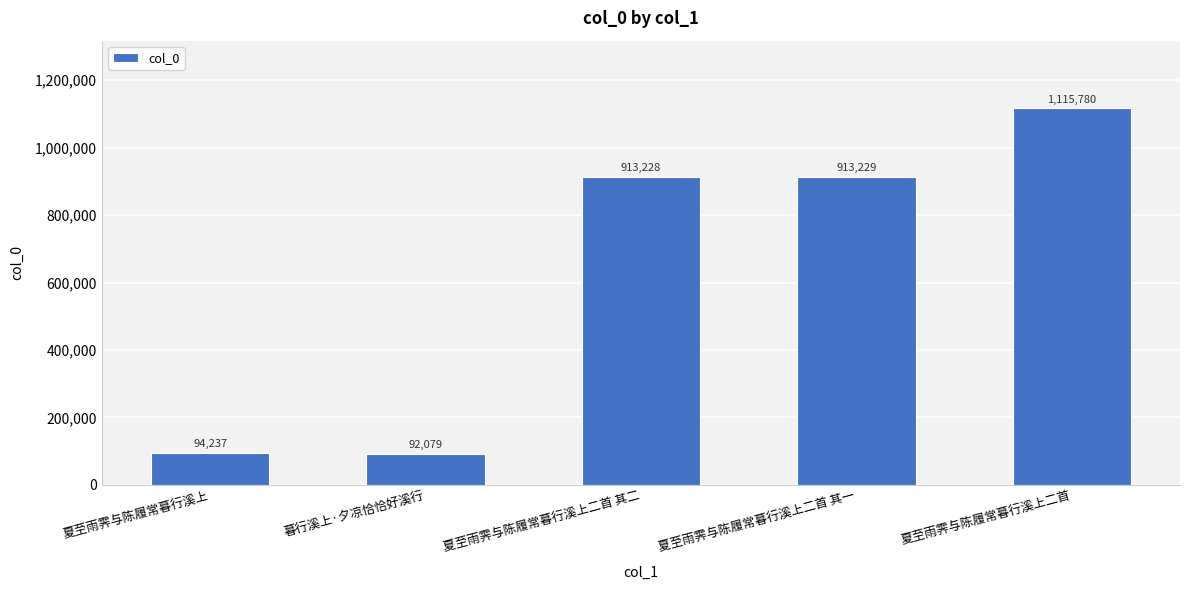

What is the difference between the values at 夏至雨霁与陈履常暮行溪上二首 其二 and 暮行溪上·夕凉恰恰好溪行?

821149